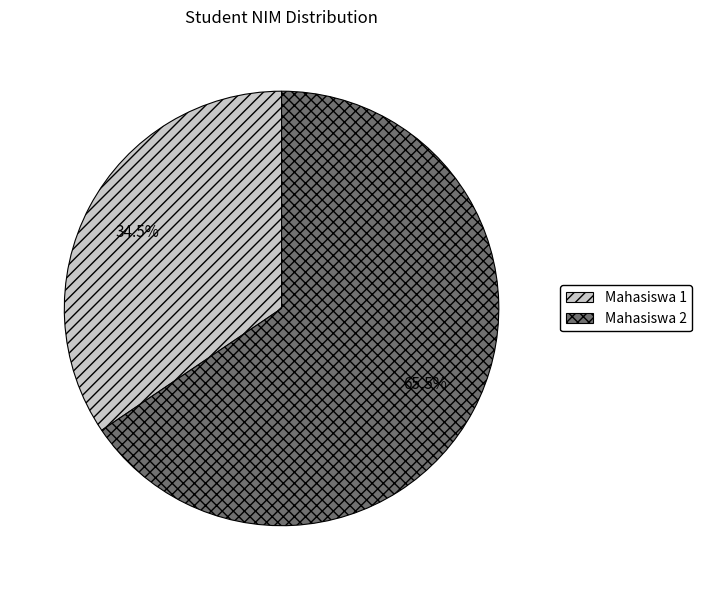

How many segments does this pie chart have?

2